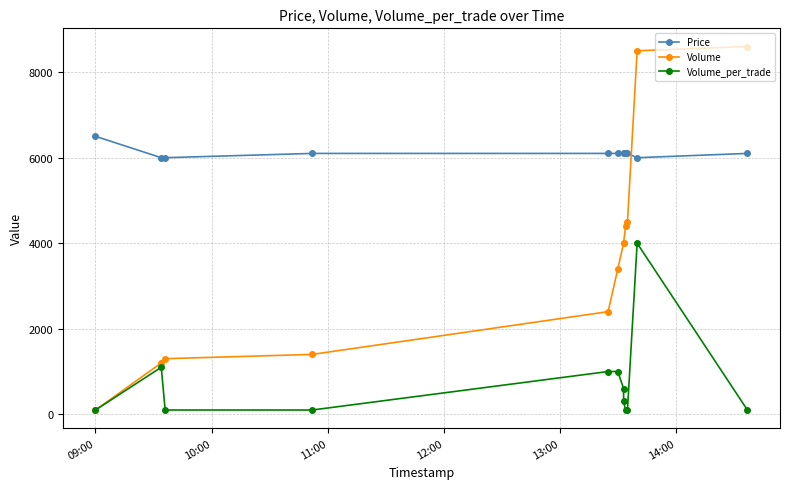

What are all the series names shown in the legend?

Price, Volume, Volume_per_trade